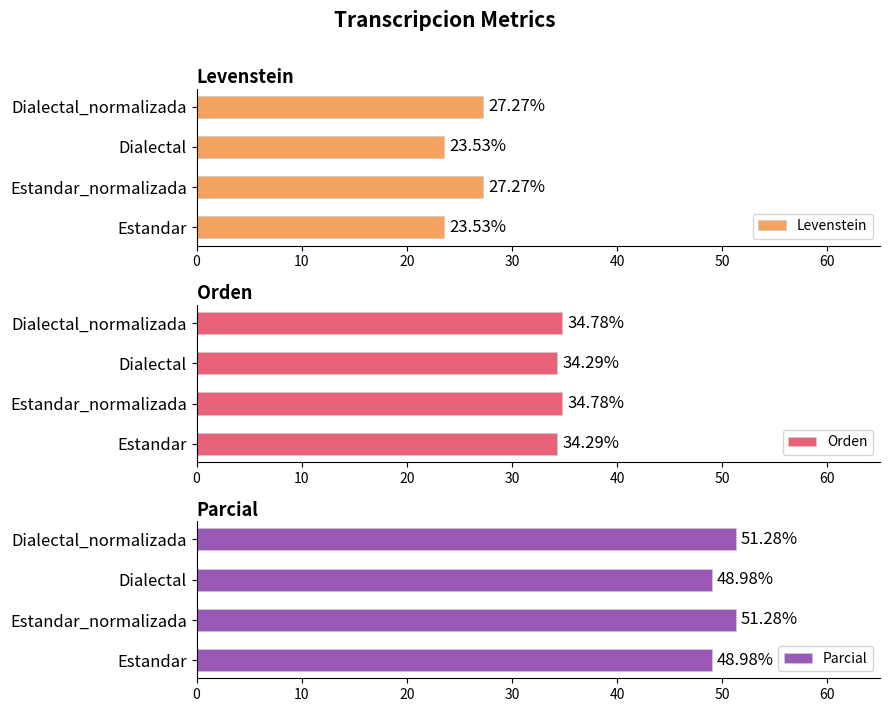

What is the difference between the second highest and second lowest values in the Levenstein series?

3.7